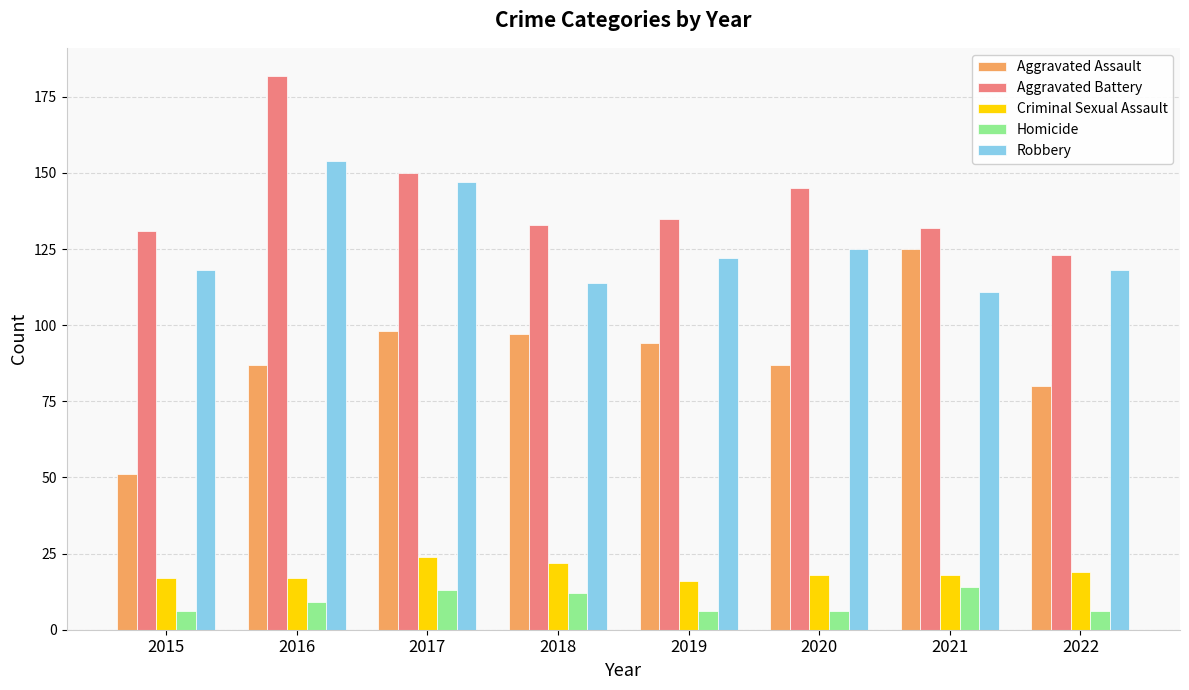

What is the maximum value shown in the chart?

182